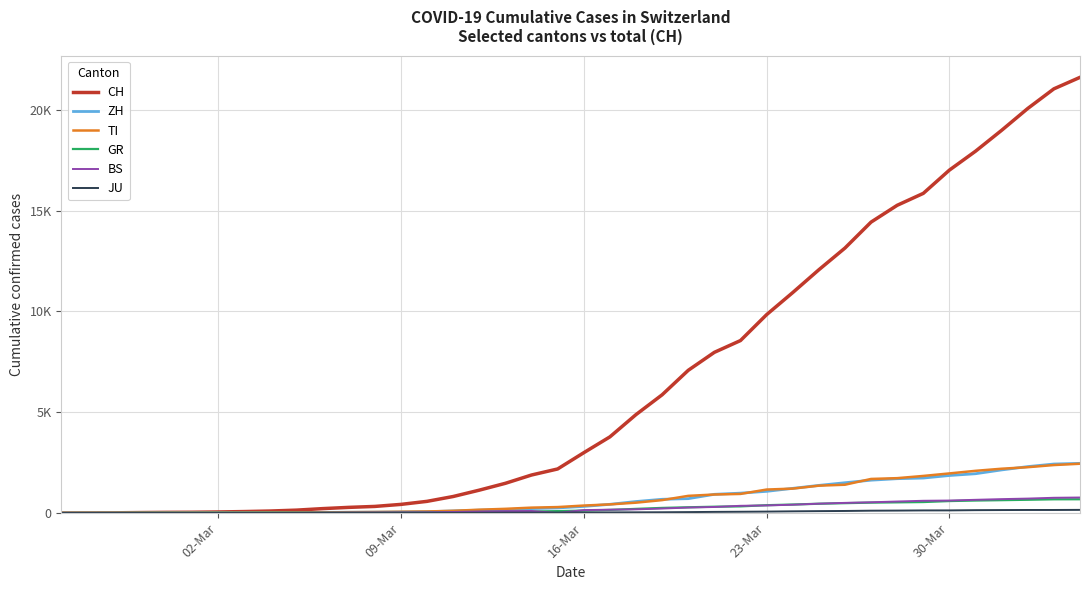

Which series has the largest total across all categories?

CH